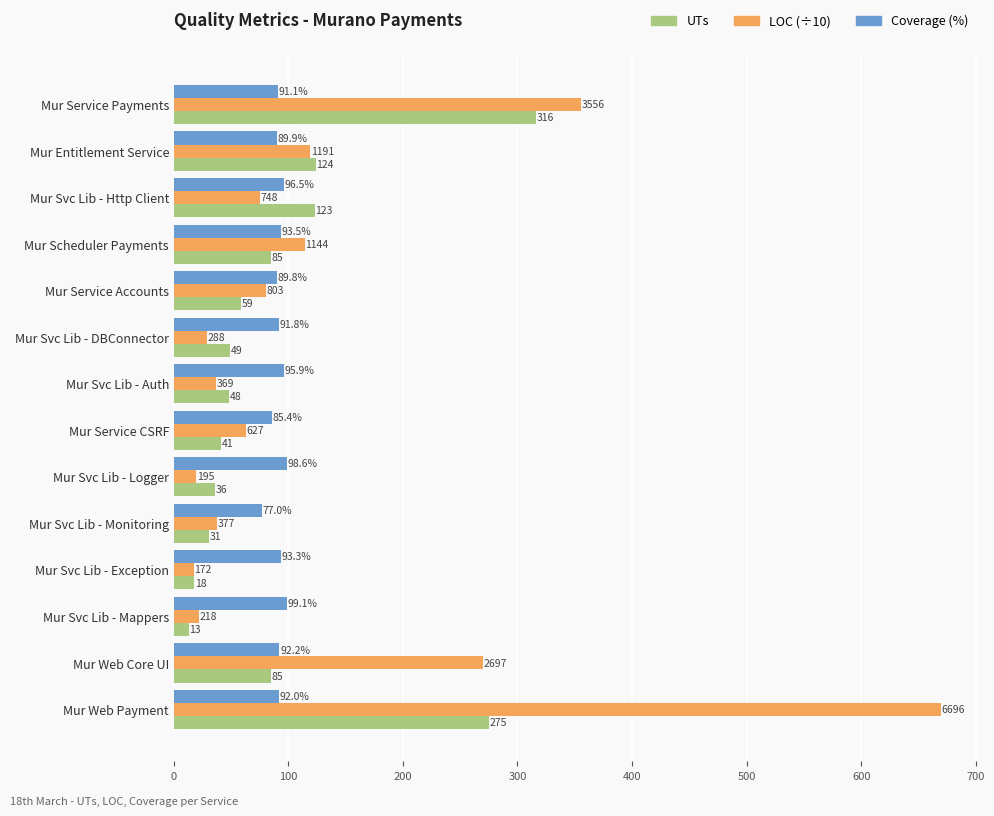

Where is Coverage (%) nearest to the value 88?

Mur Service Accounts